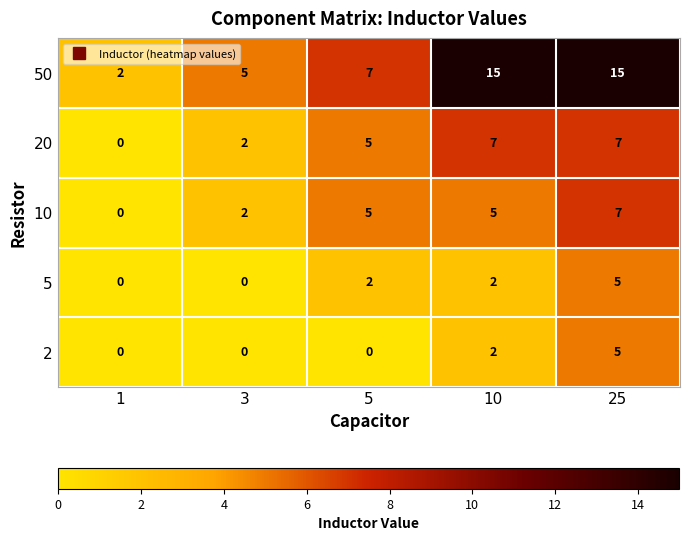

How many series are shown in this chart?

5